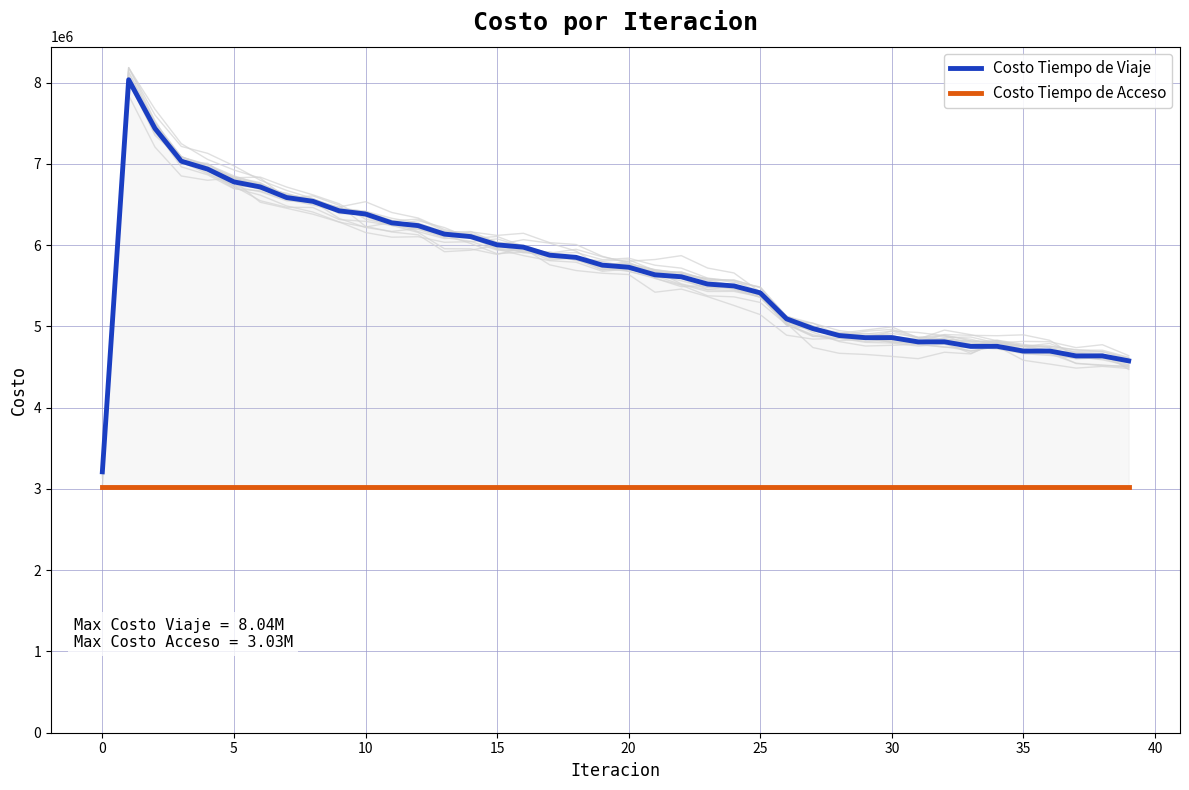

Does the chart display data point markers on the line(s)?

No